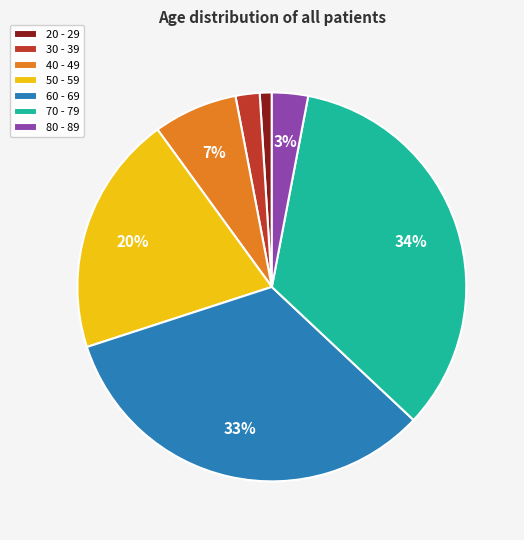

Do 50 - 59 and 80 - 89 together represent more than half of the pie?

No